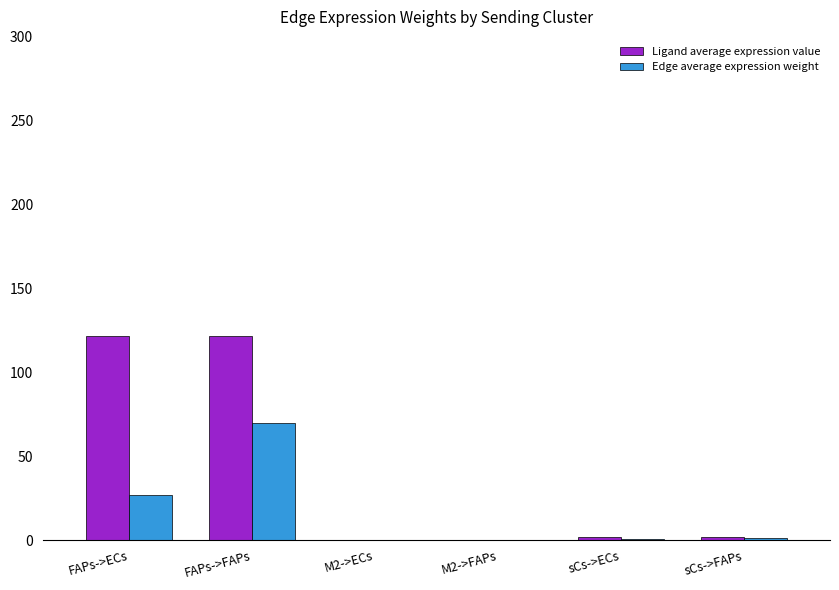

At which category is the sum across all series the highest?

FAPs->FAPs